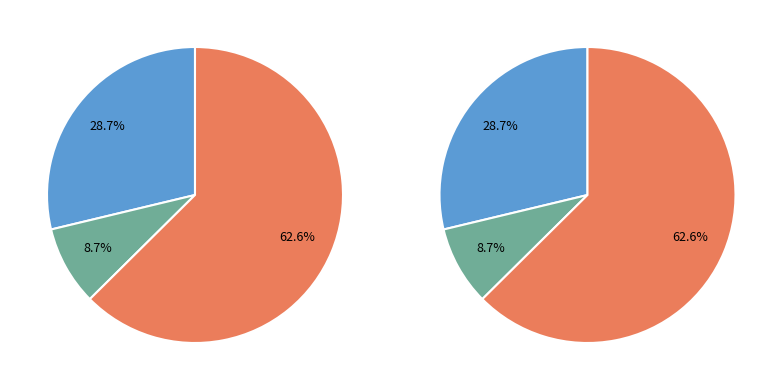

Is it true that Platinum Group Metal
Mine & Concentrate (ZA) is 9% of the pie?

True